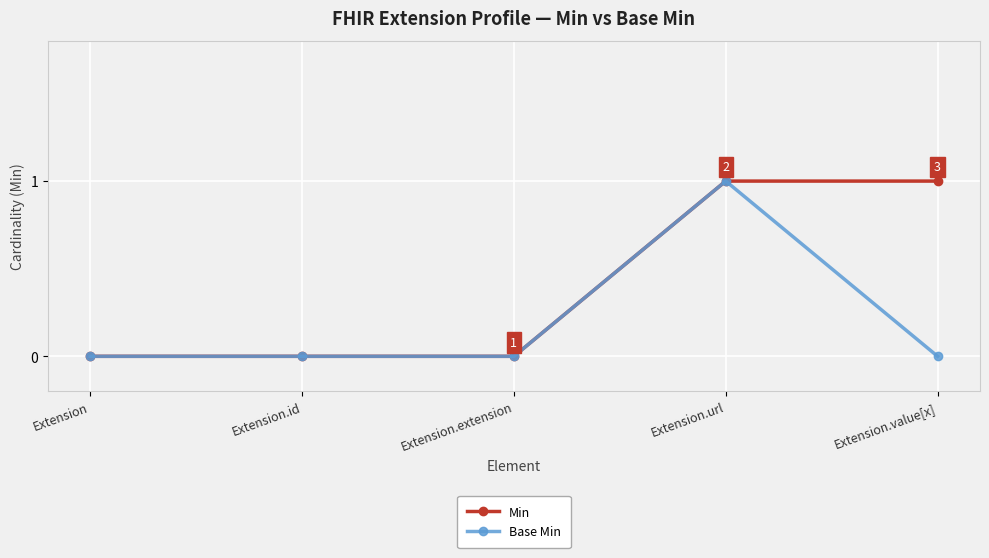

Is the value of Min at Extension.value[x] greater than the value of Base Min at Extension.id?

Yes